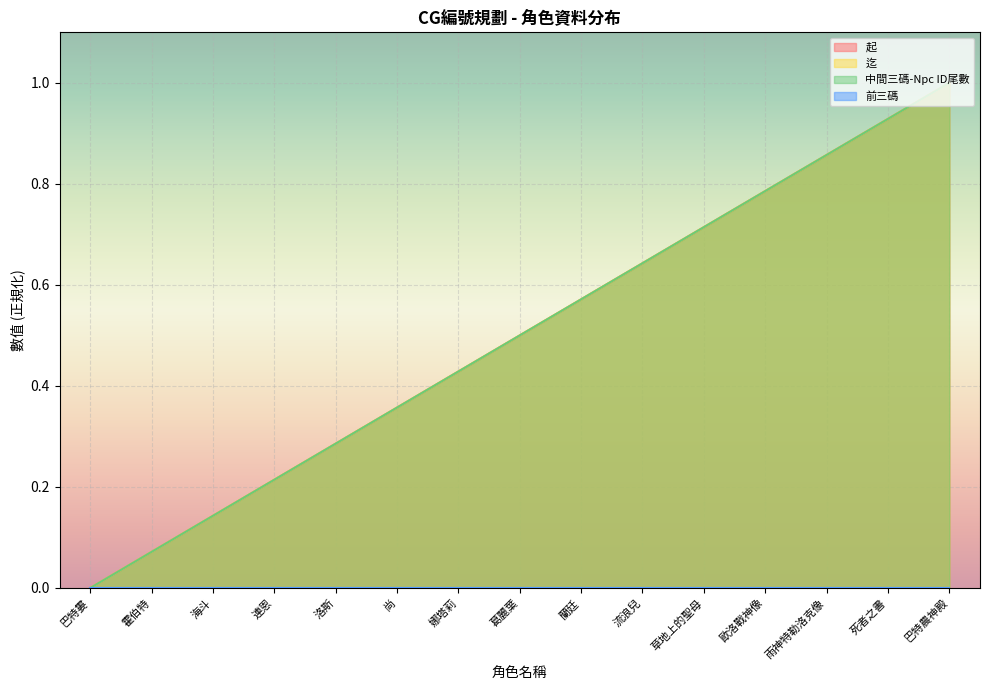

What position from the right is 霍伯特?

14